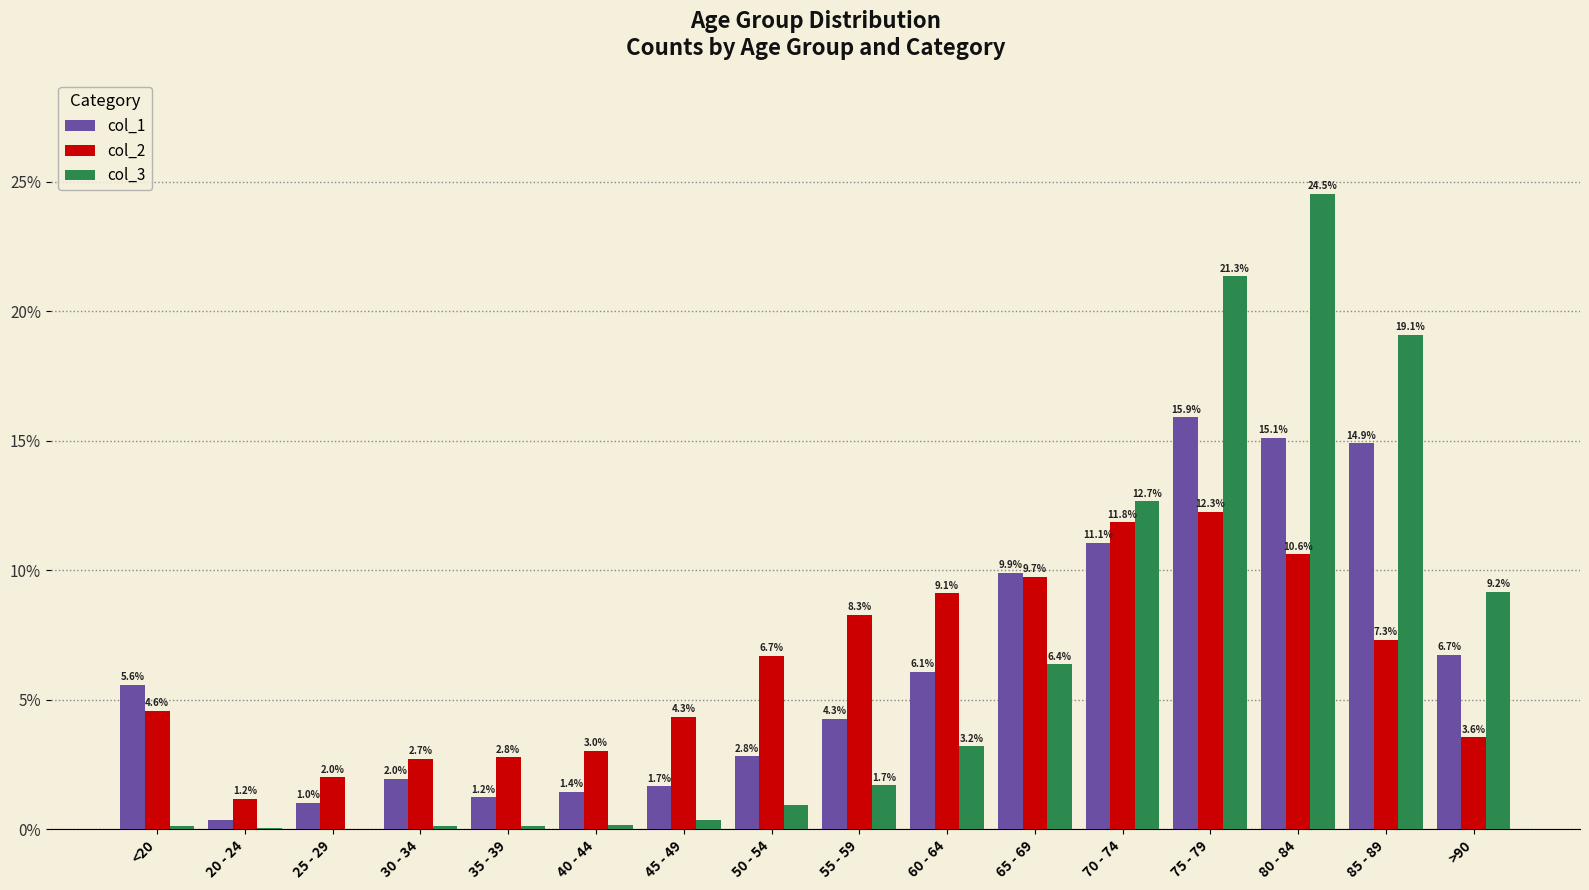

Which series changed the most between 45 - 49 and 75 - 79?

col_3